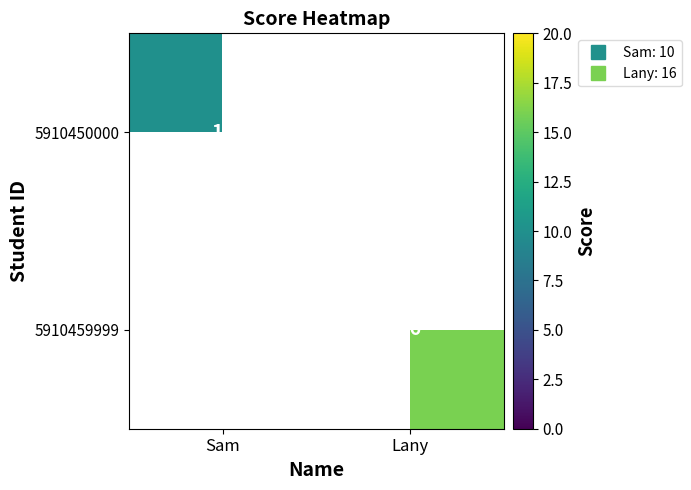

Between Sam and Lany, which is larger?

Lany